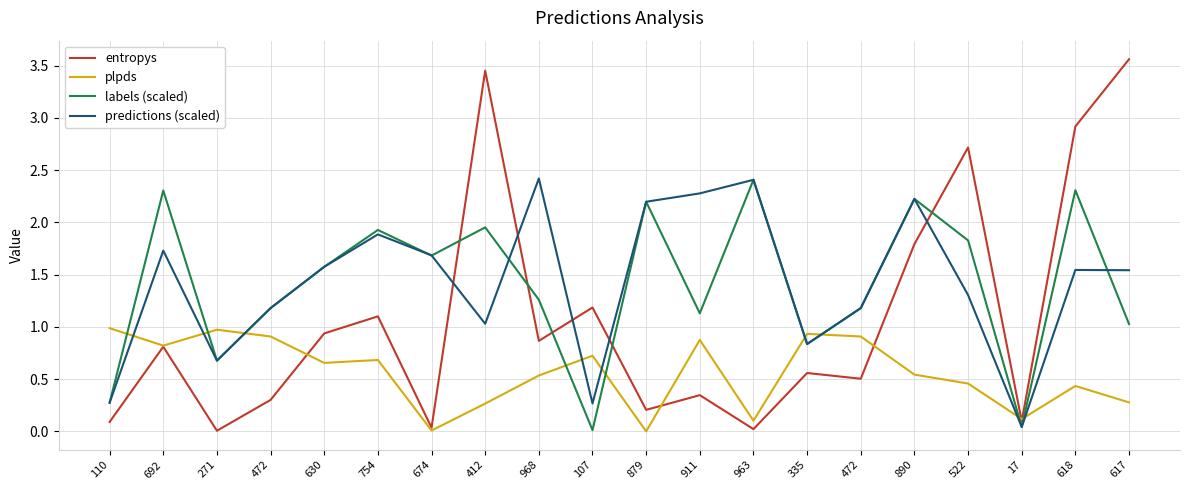

What are all the series names shown in the legend?

entropys, plpds, labels (scaled), predictions (scaled)